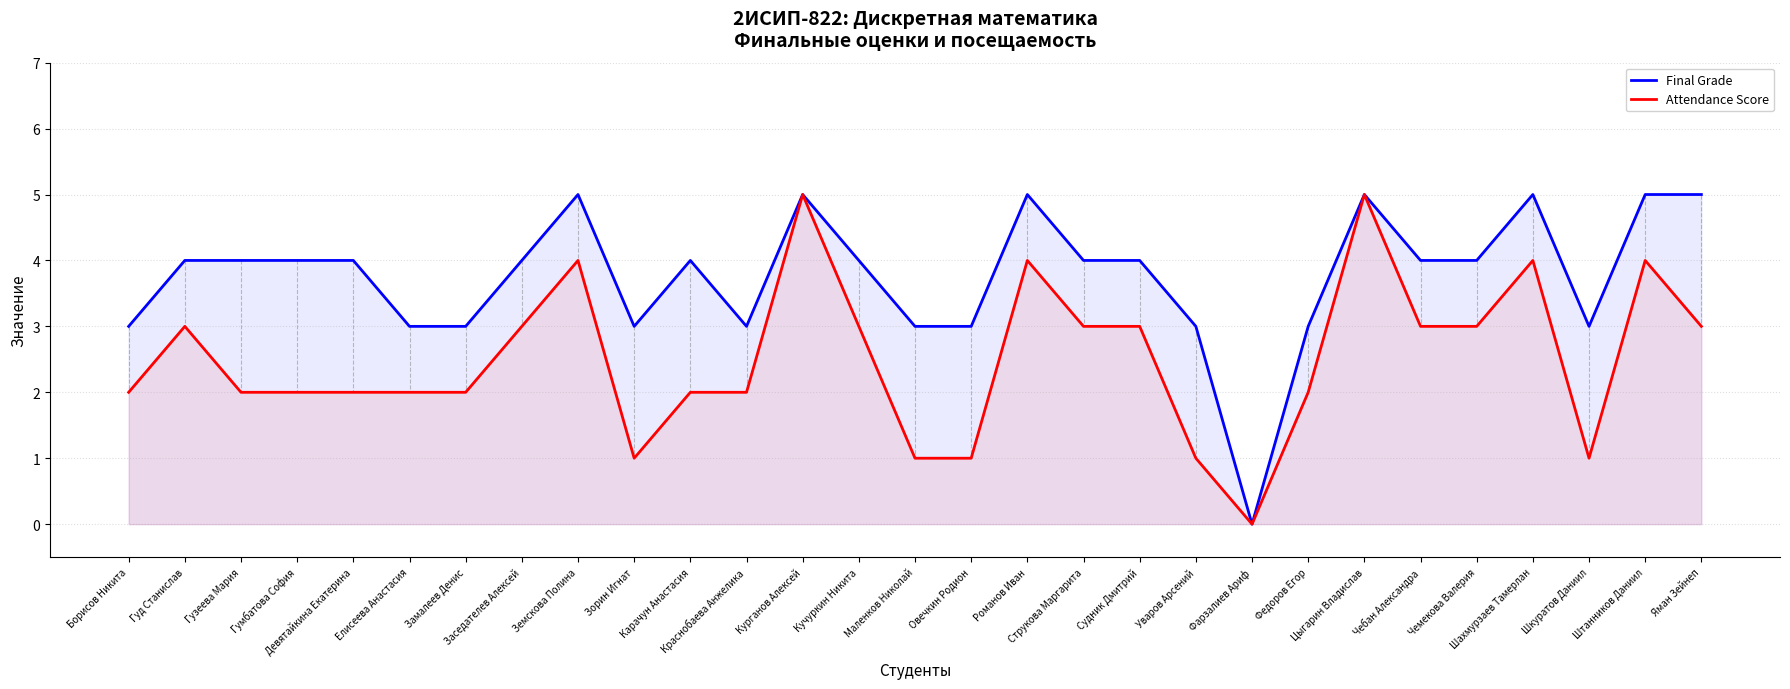

Which has a higher value, Чебан Александра or Маленков Николай?

Чебан Александра